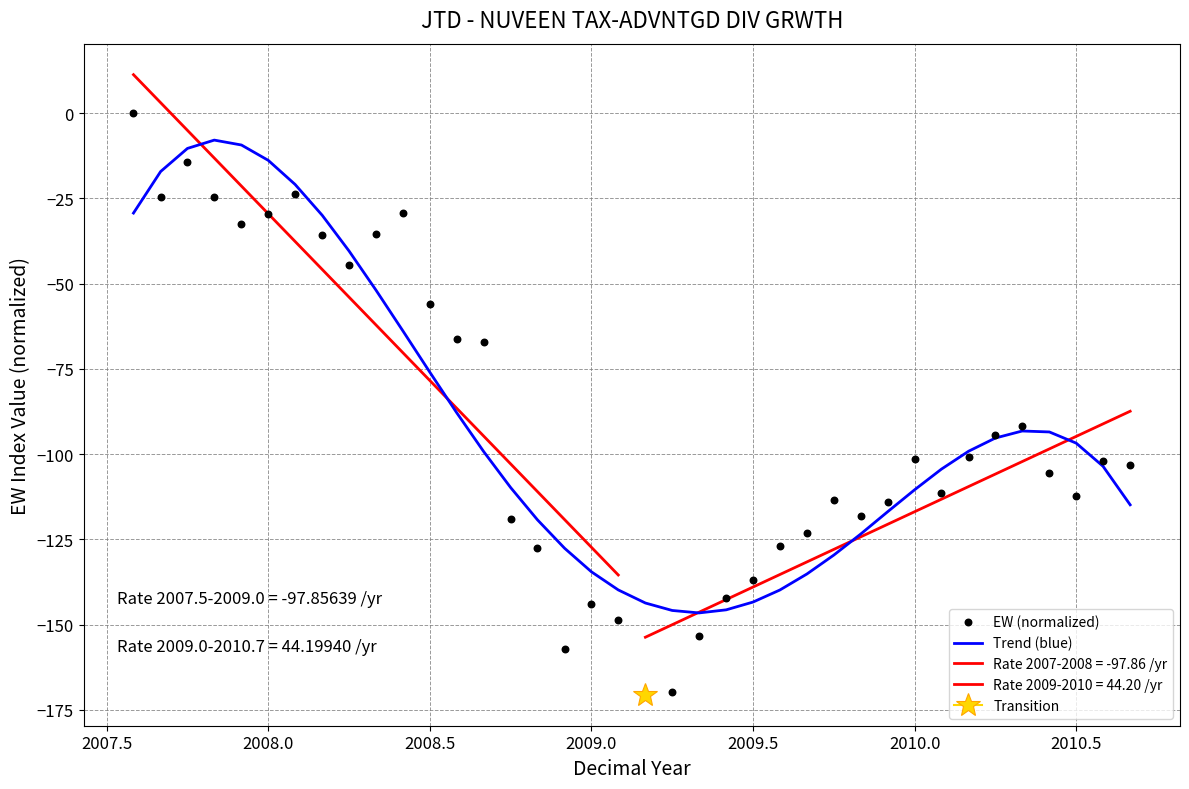

What is the highest value of the Trend (blue) series?

-7.9